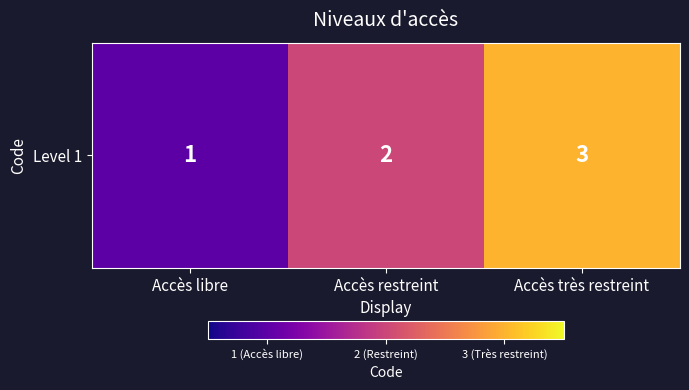

Rank the categories by value from lowest to highest.

Accès libre, Accès restreint, Accès très restreint